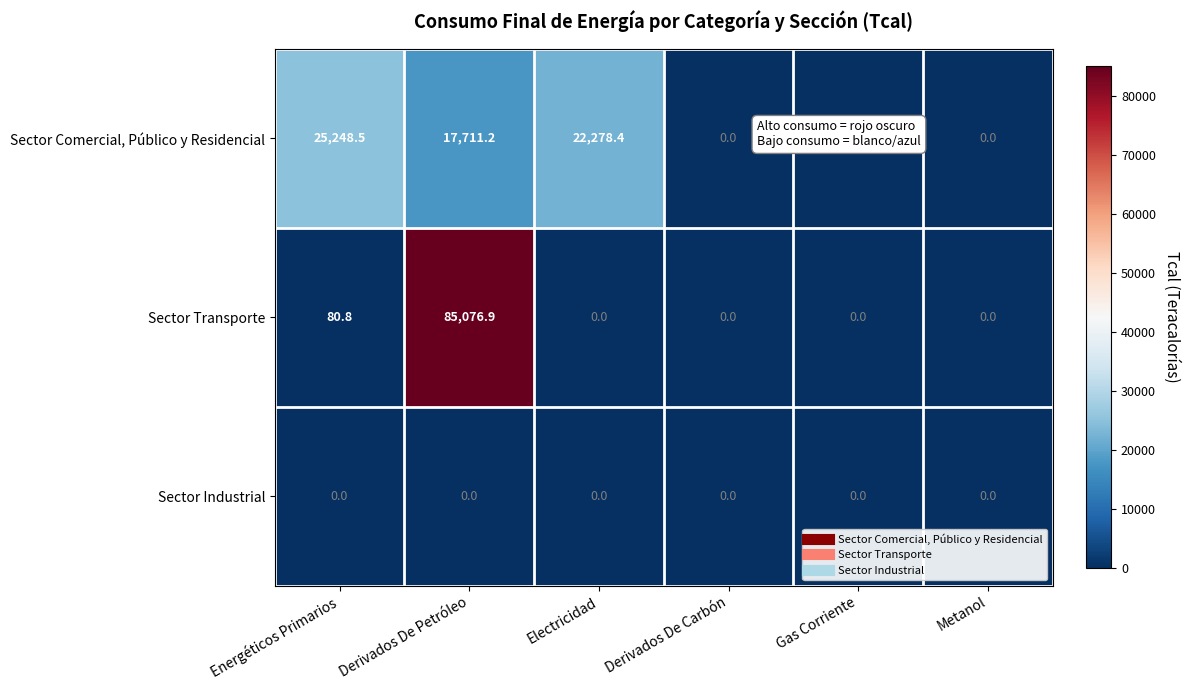

What is the difference between the highest and lowest values at Electricidad?

22278.4